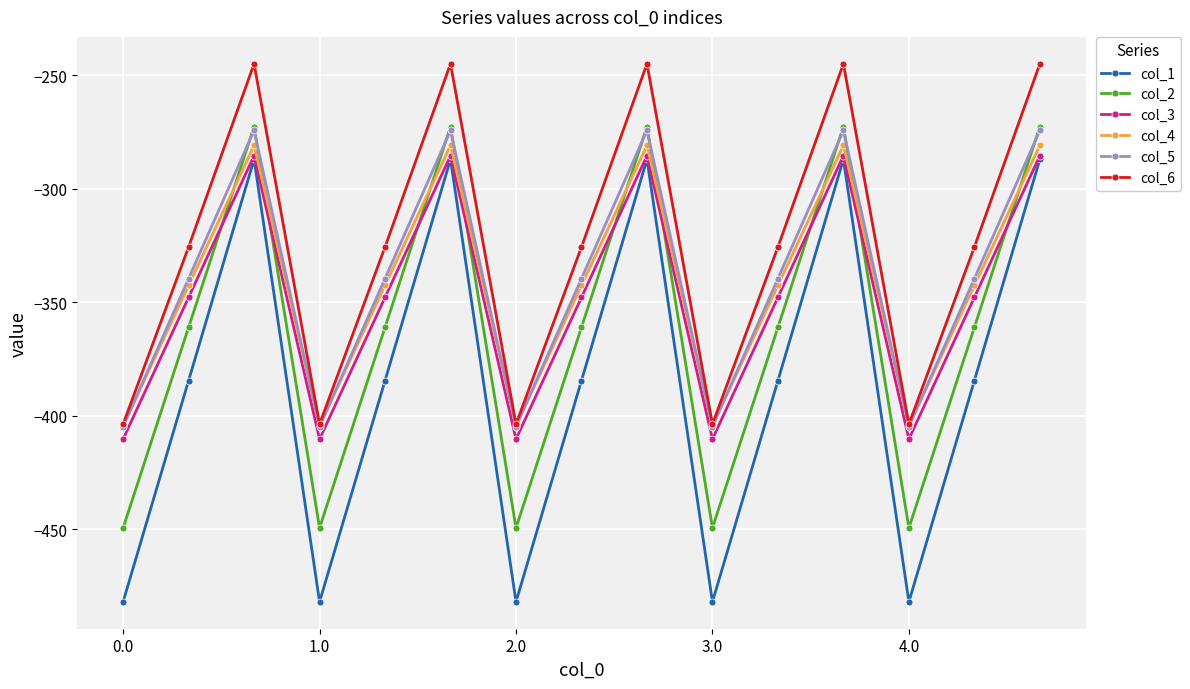

True or false: col_1 and col_6 cross at least once.

False